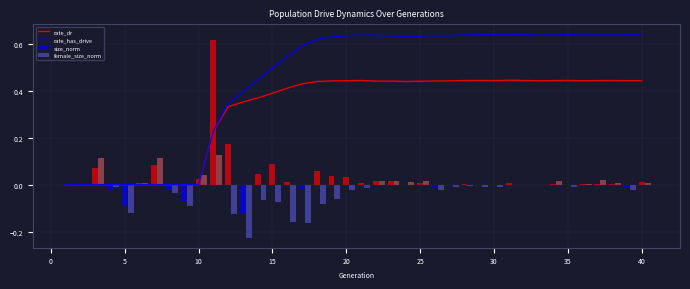

Is it true that rate_dr equals 0.2 at 40?

False